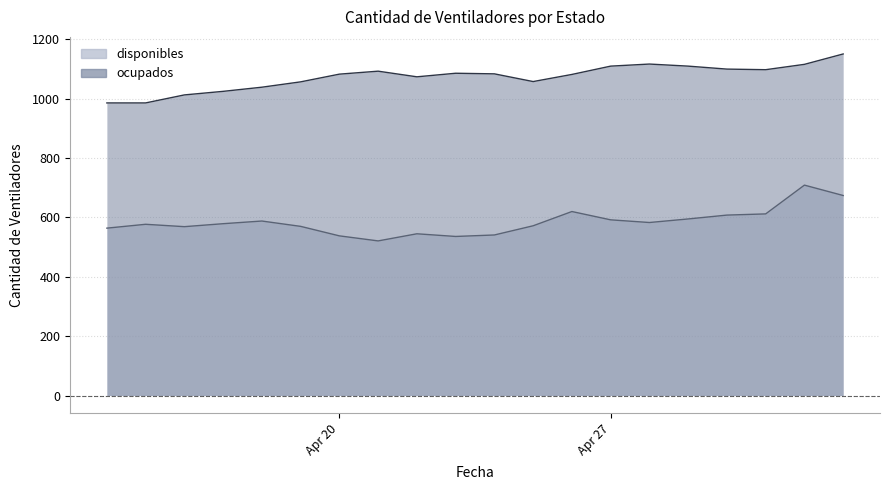

What is the highest value of the disponibles series?

709